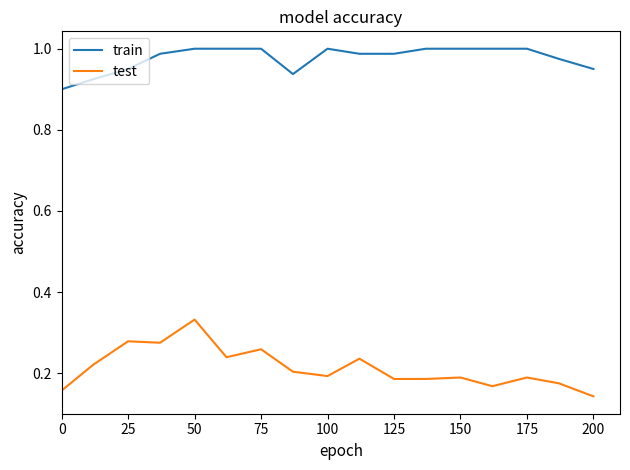

How many categories are shown in the chart?

17